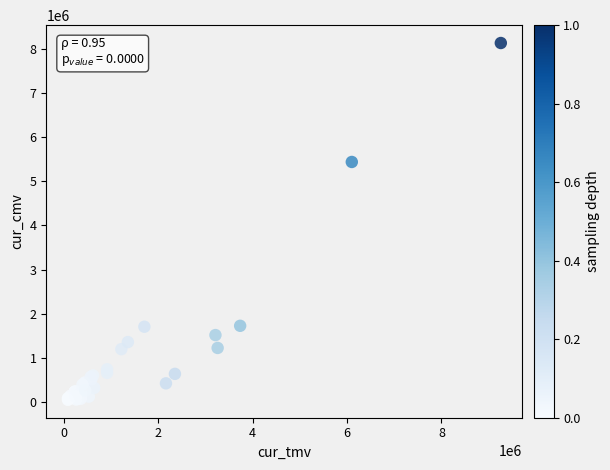

What Y value in the scatter plot is closest to 4091168?

5437498.7